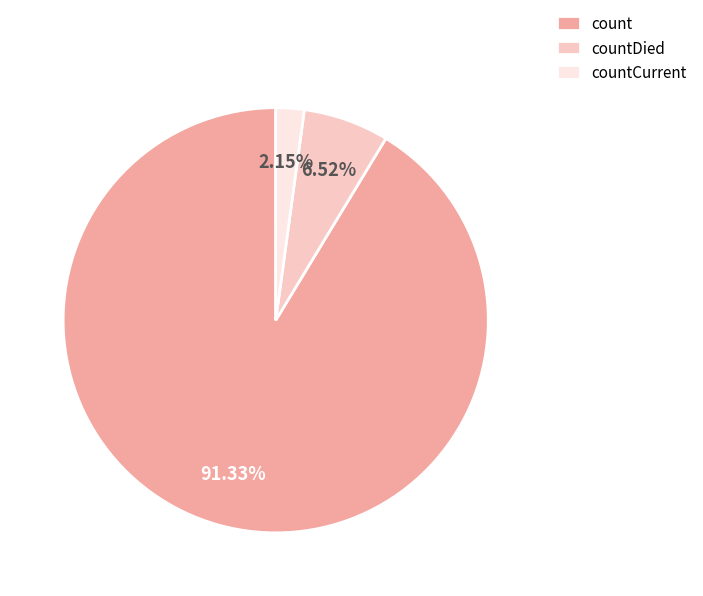

To the nearest percent, what portion does count represent?

91%